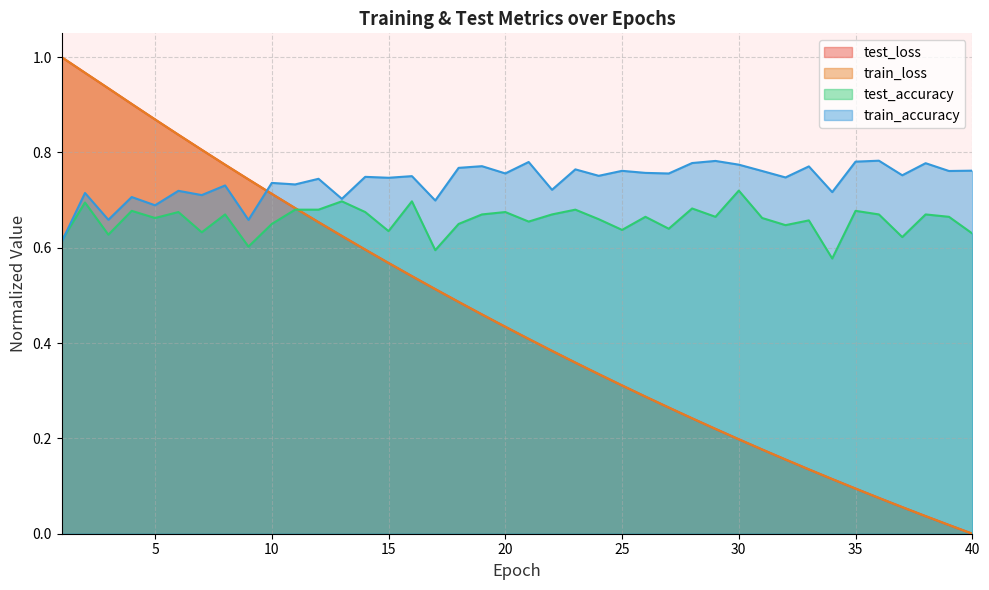

At which category is the sum across all series the highest?

2